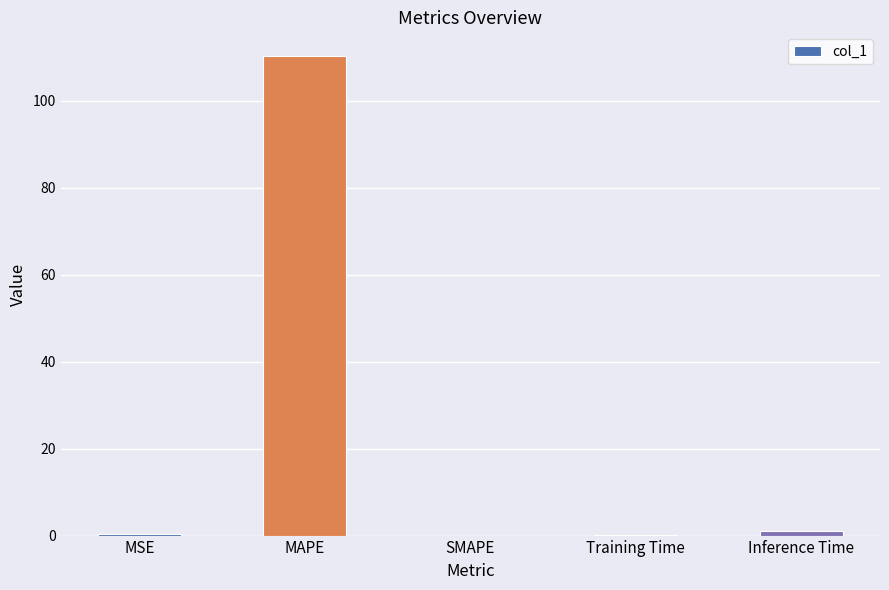

What value does the data have at Training Time?

0.1